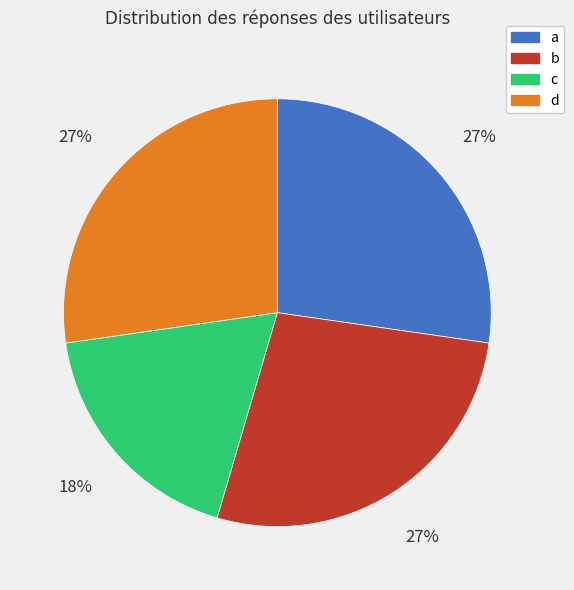

Does any single category account for the majority?

No